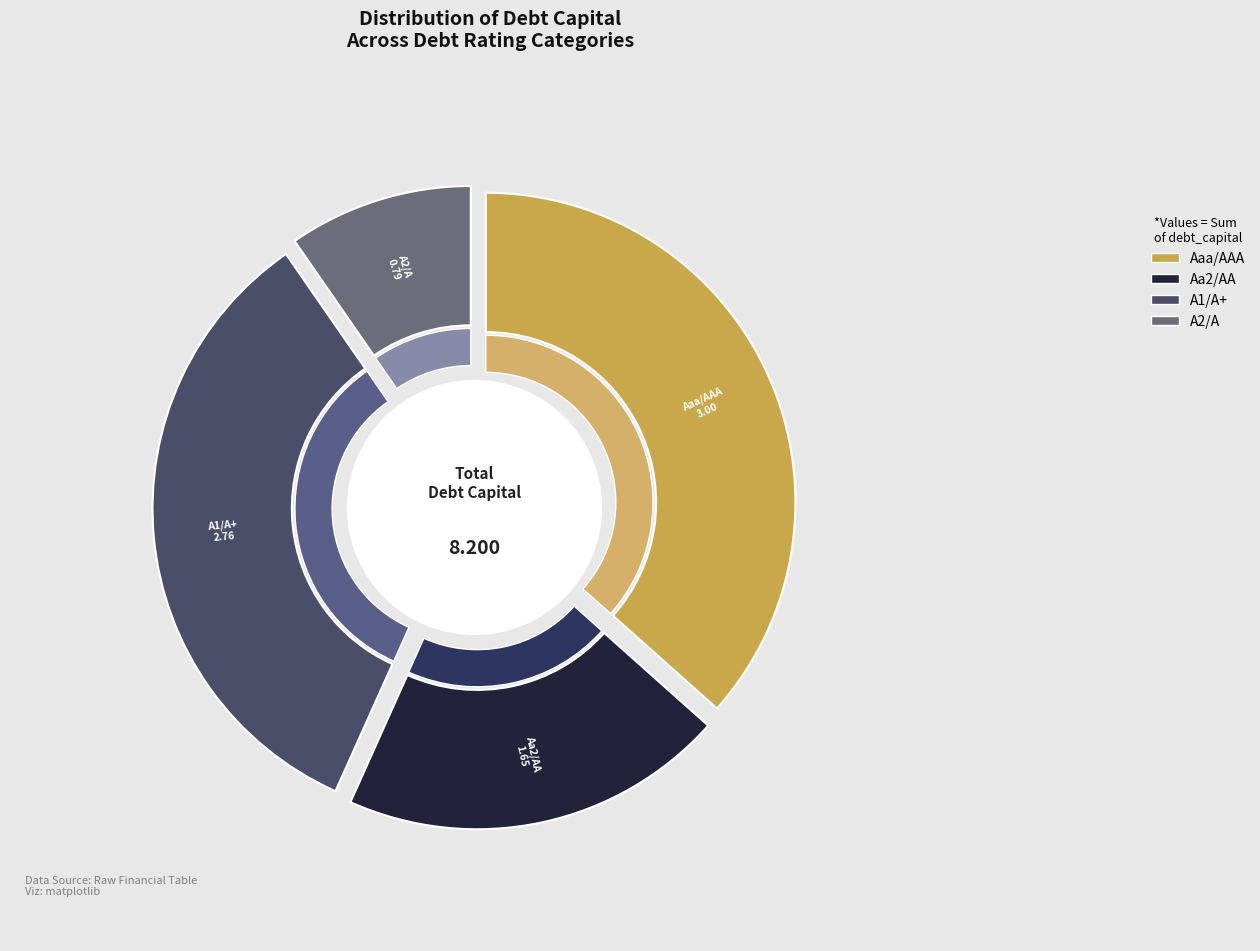

Which has a higher value, Aaa/AAA or Aa2/AA?

Aaa/AAA